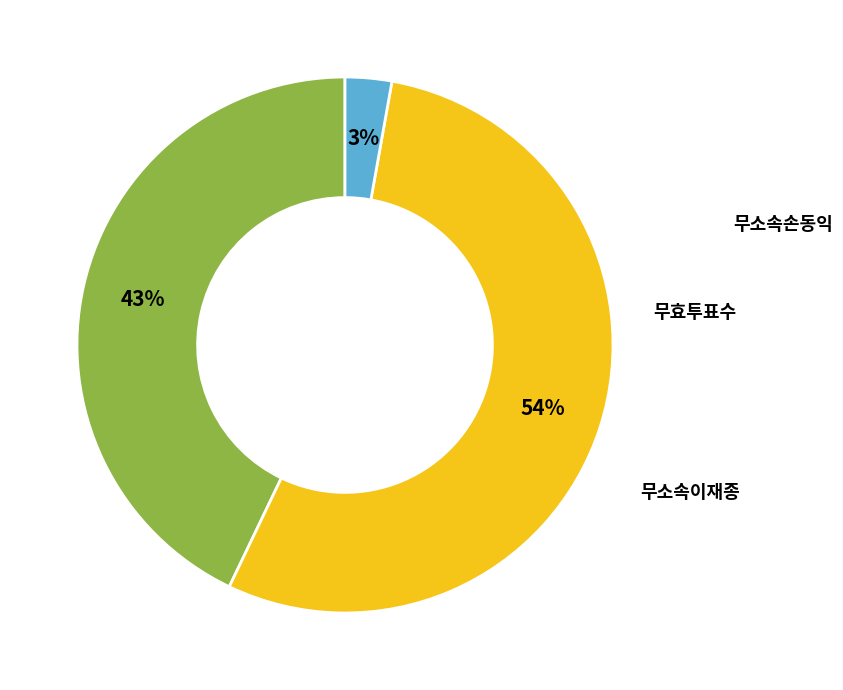

Is there a majority slice in this chart?

Yes